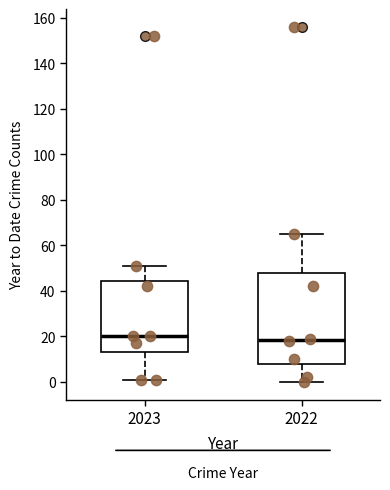

Comparing the boxes themselves (not the whiskers), which one is the tallest?

2022